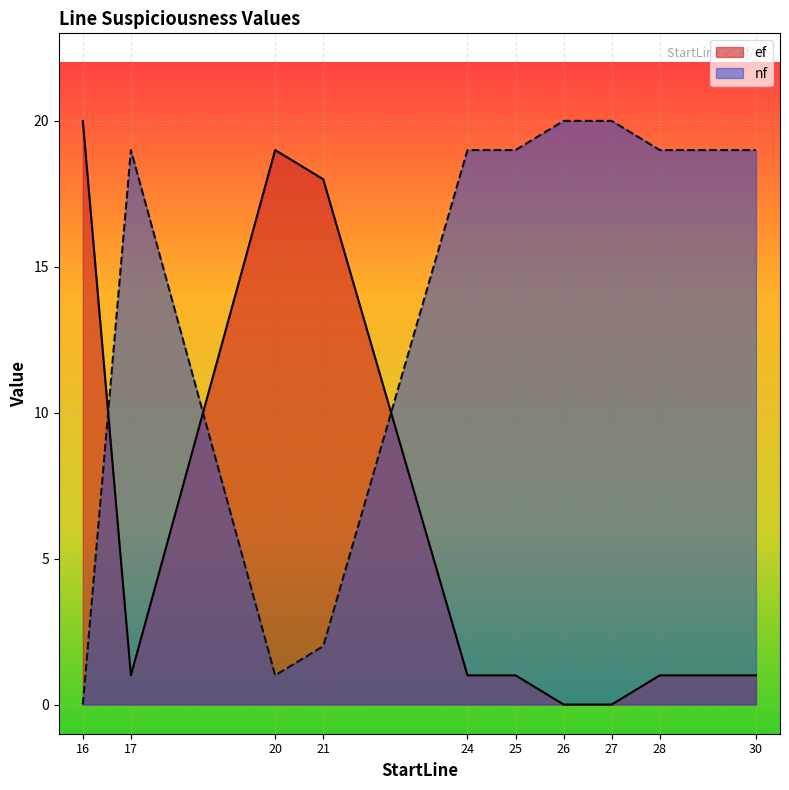

Reading right to left, extract all data points from this chart.

ef: 1	1	0	0	1	1	18	19	1	20
nf: 19	19	20	20	19	19	2	1	19	0